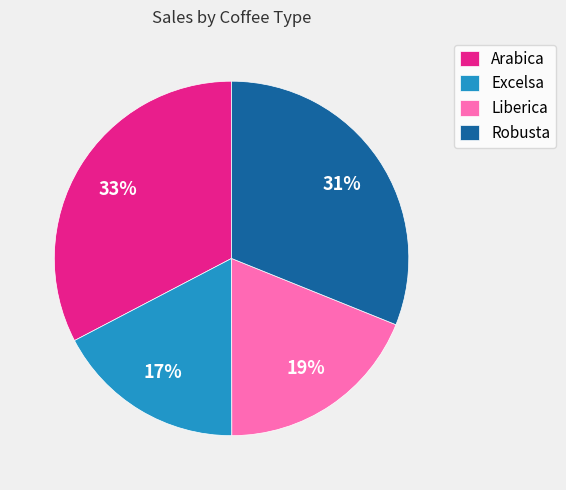

Is it true that Liberica is 34% of the pie?

False